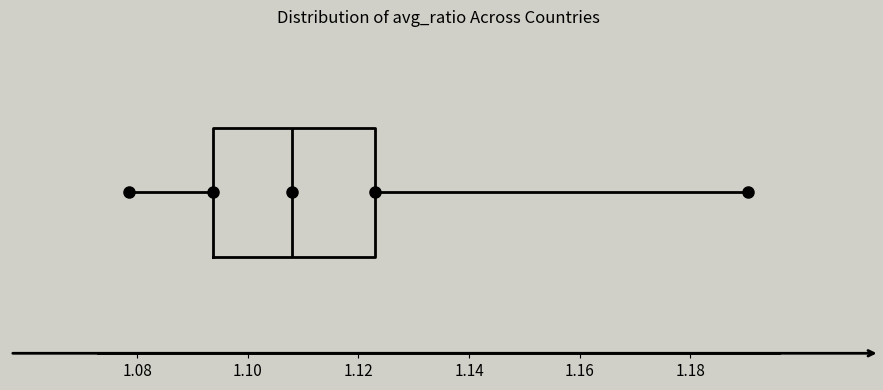

Read this box plot against the x-axis: the position of the median line, the range covered by the box, and the ends of both whiskers. The values are not printed on the chart, so give them approximately, as read against the axis.

median 1.108, box 1.094 to 1.124, whiskers 1.078 to 1.190